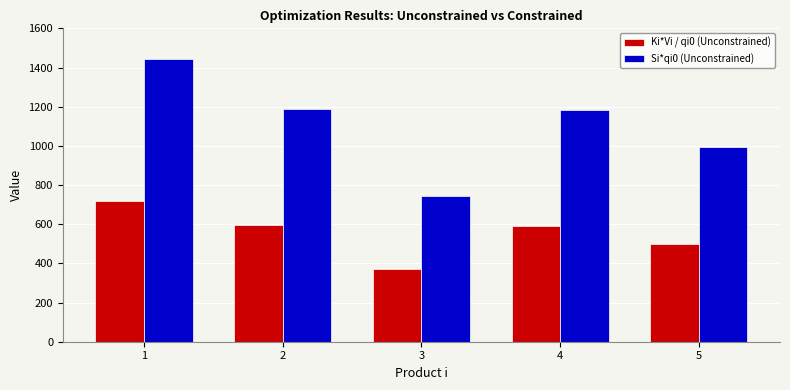

At which label does Ki*Vi / qi0 (Unconstrained) reach its minimum?

3